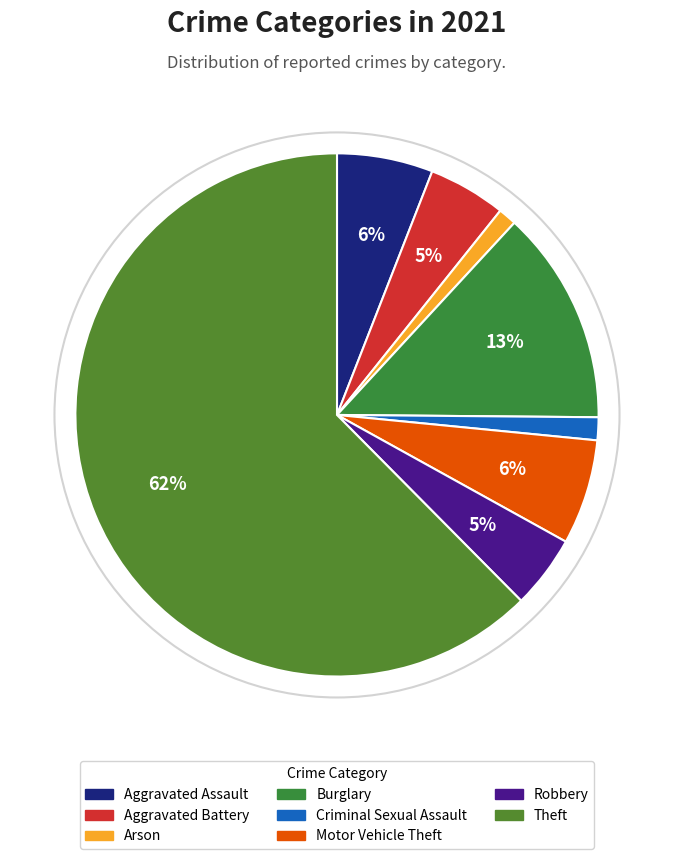

What percentage is the Criminal Sexual Assault slice, to the nearest percent?

1%